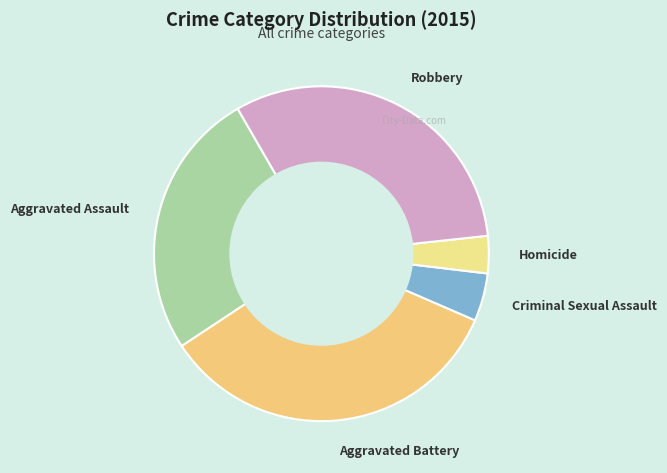

Which slice is the largest?

Aggravated Battery